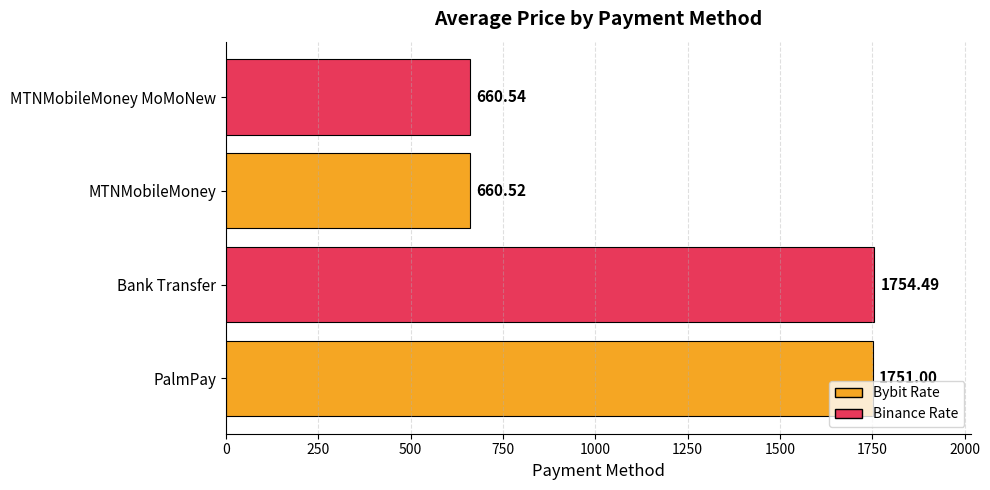

Rank the categories by value from highest to lowest.

Bank Transfer, PalmPay, MTNMobileMoney MoMoNew, MTNMobileMoney